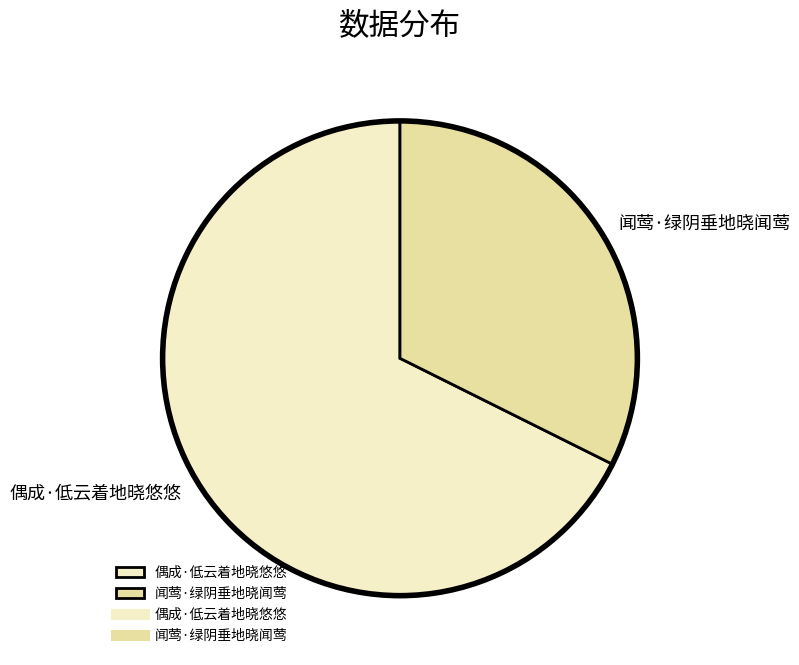

How many segments does this pie chart have?

2